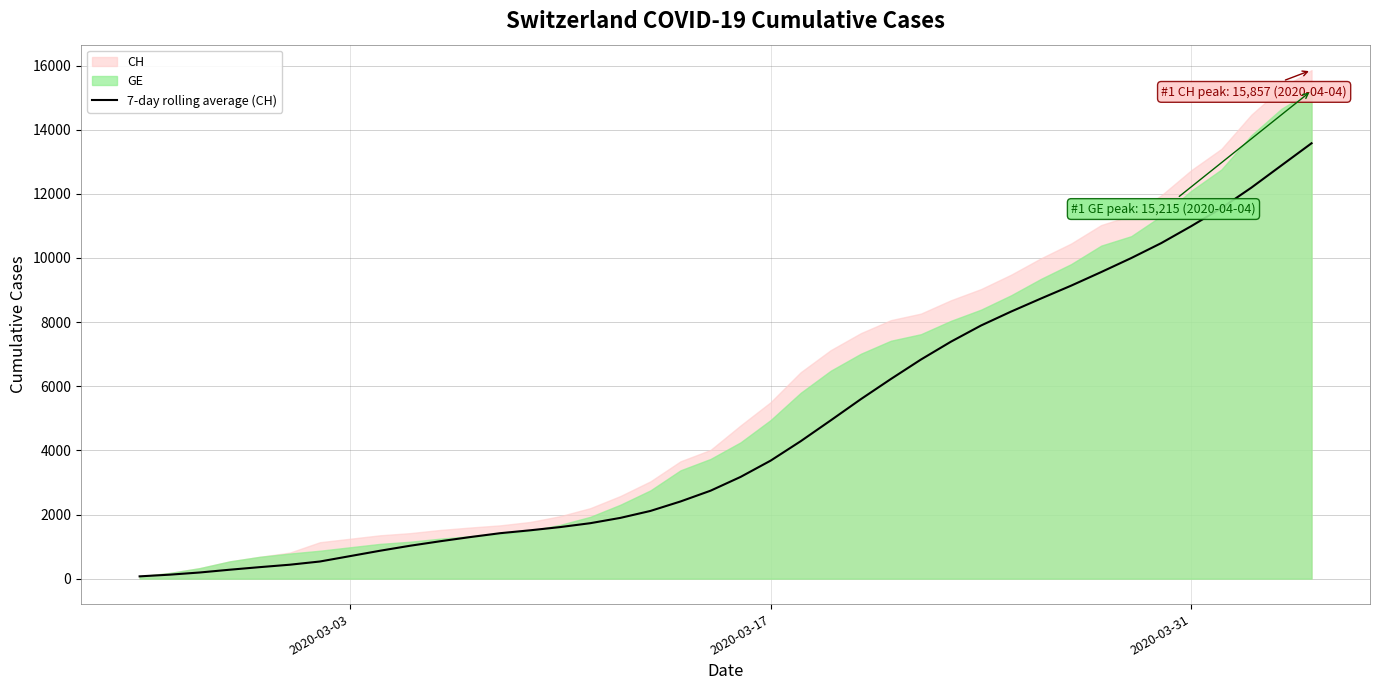

What is the highest value of the 7-day rolling average (CH) series?

13575.9